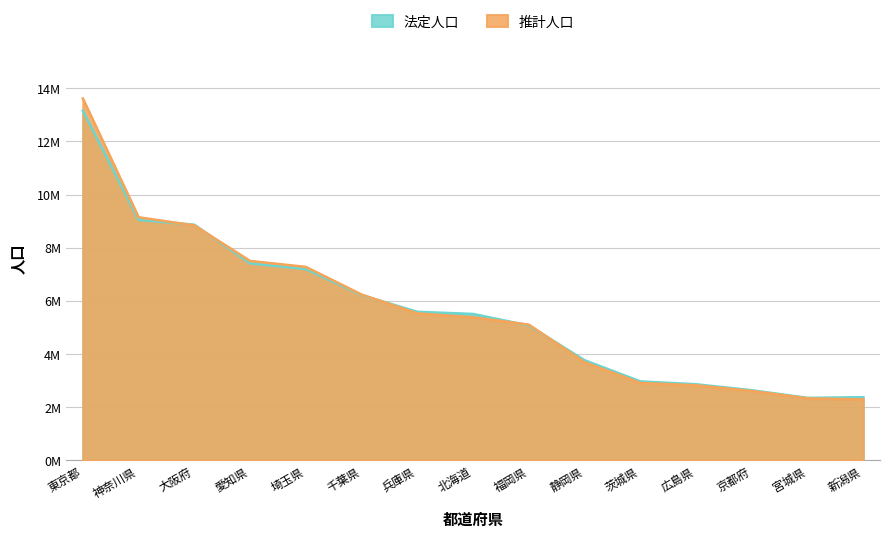

Which category has the lowest value in the 法定人口 series?

宮城県